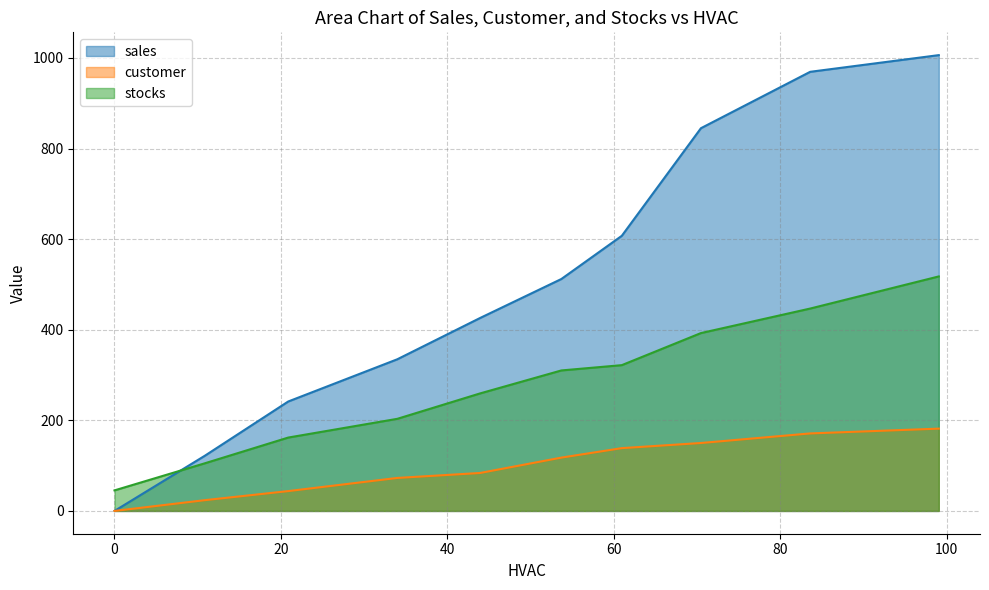

List the series in order of their peak value, lowest first.

customer, stocks, sales